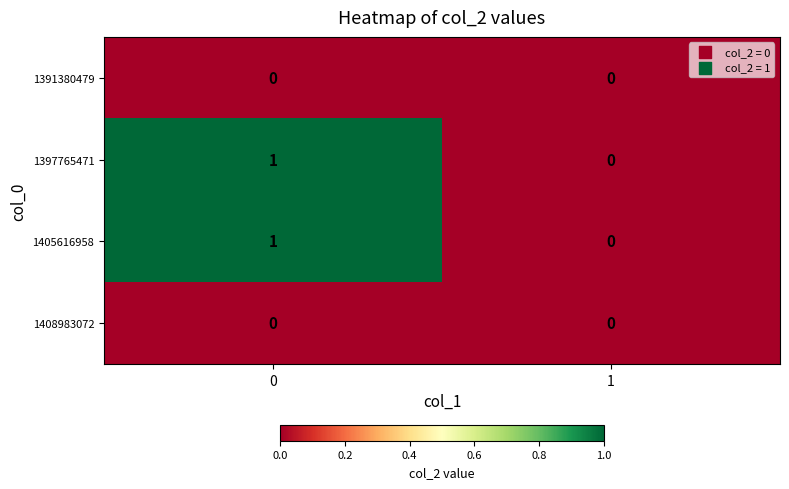

Is it true that 1391380479 equals 0 at 0?

True